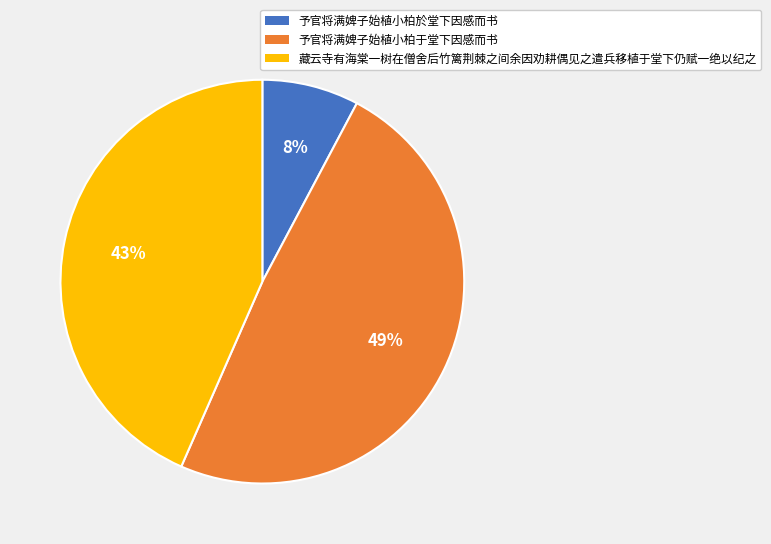

To the nearest percent, what percentage of the pie is 予官将满婢子始植小柏於堂下因感而书?

8%